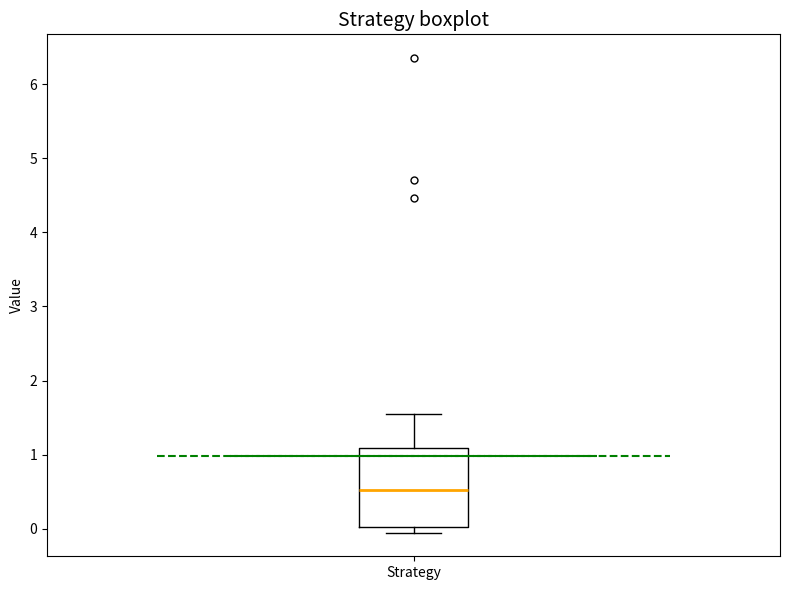

Transcribe this box plot: give where the median line is, the range the box spans, and where the two whiskers end, as read against the y-axis. The values are not printed on the chart, so give them approximately, as read against the axis.

median 0.5, box 0.0 to 1.1, whiskers 0.0 (just below the box's lower edge) to 1.6